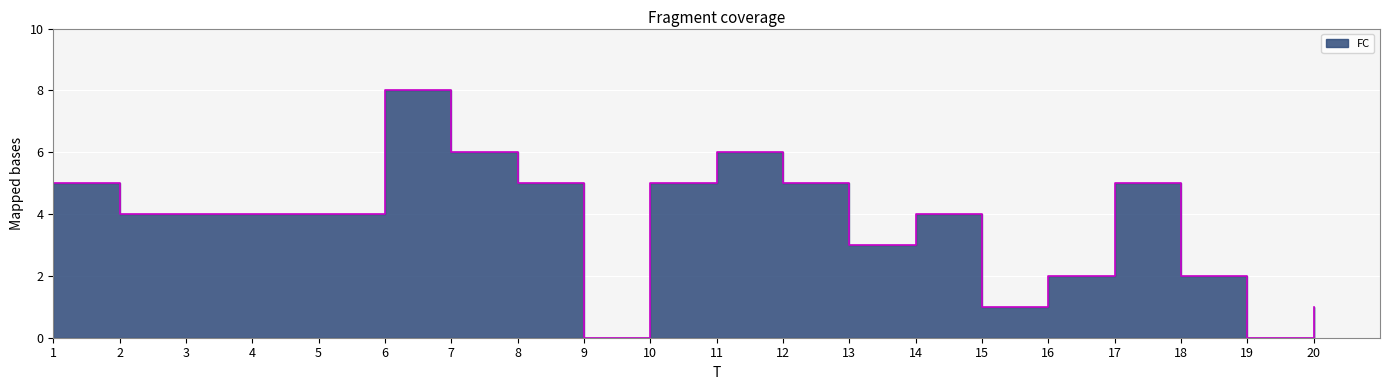

Rank the categories by value from lowest to highest.

9, 19, 15, 20, 16, 18, 13, 2, 3, 4, 5, 14, 1, 8, 10, 12, 17, 7, 11, 6